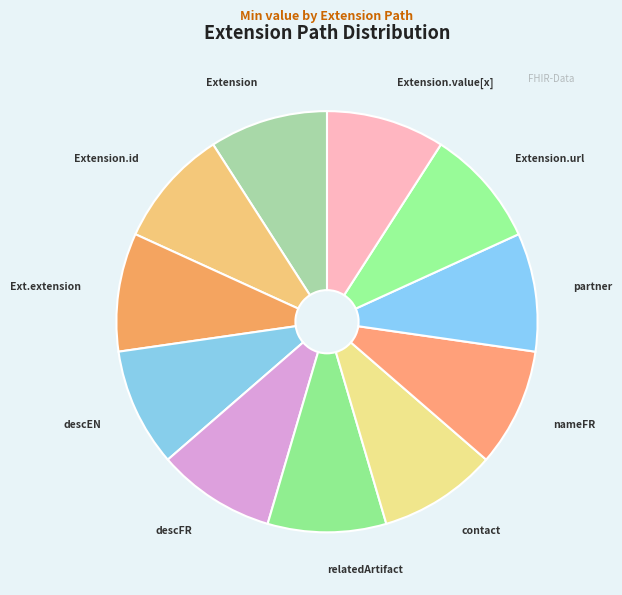

Is there a majority slice in this chart?

No